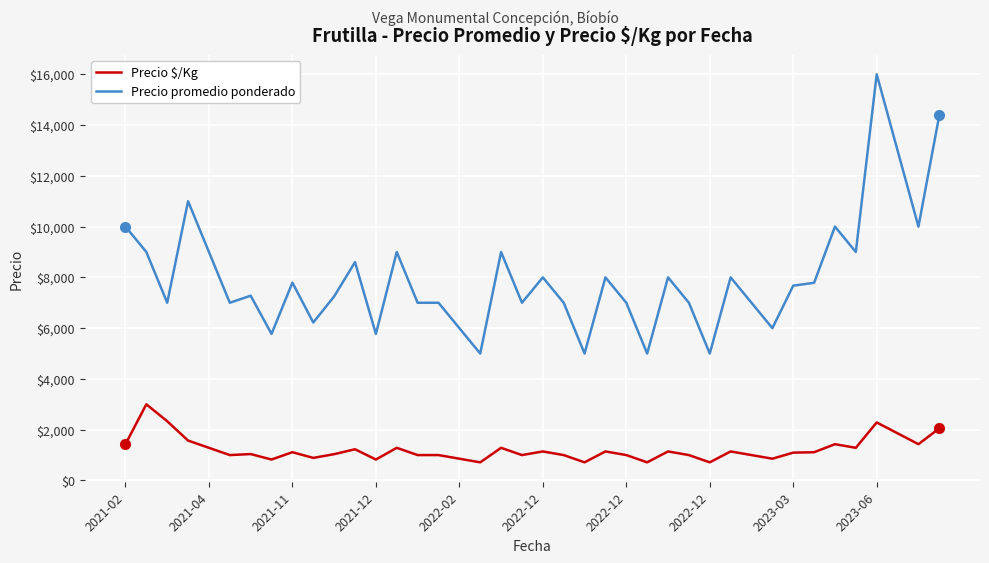

What is the minimum value for Precio $/Kg?

714